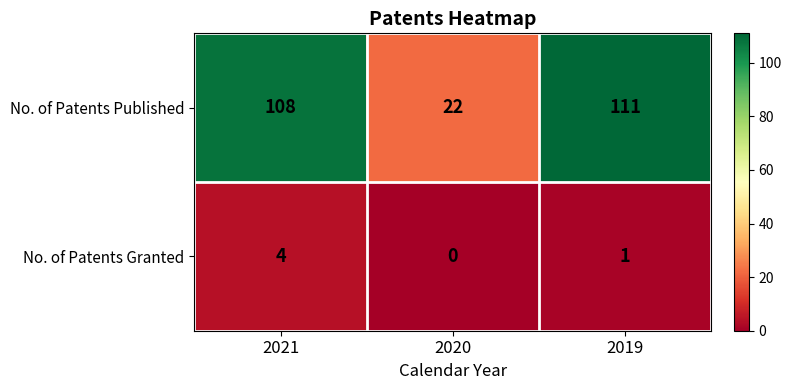

Reading left to right, what are all the values shown in this chart?

No. of Patents Published: 108	22	111
No. of Patents Granted: 4	0	1